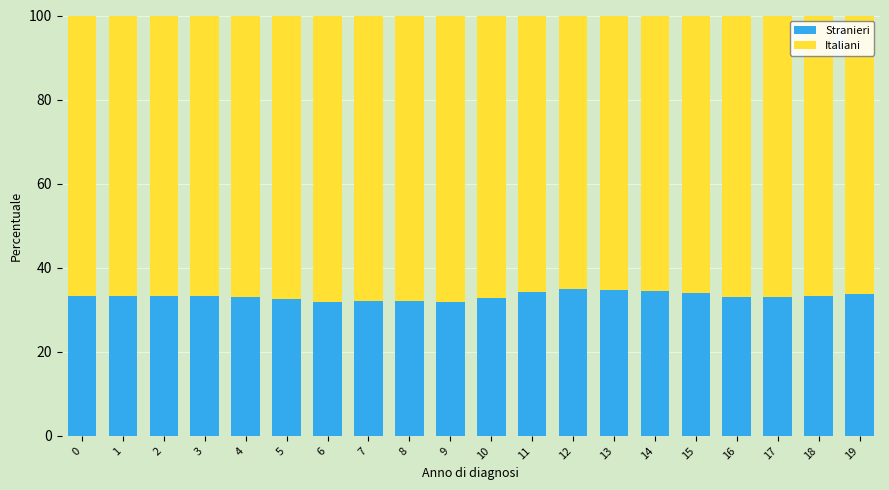

Count the number of categories in the chart.

20